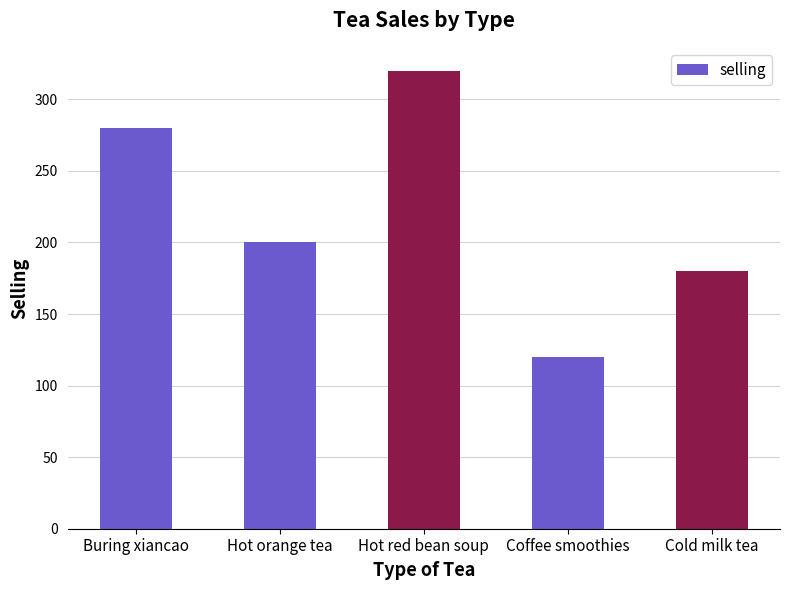

What is the label of the 2nd bar from the left?

Hot orange tea